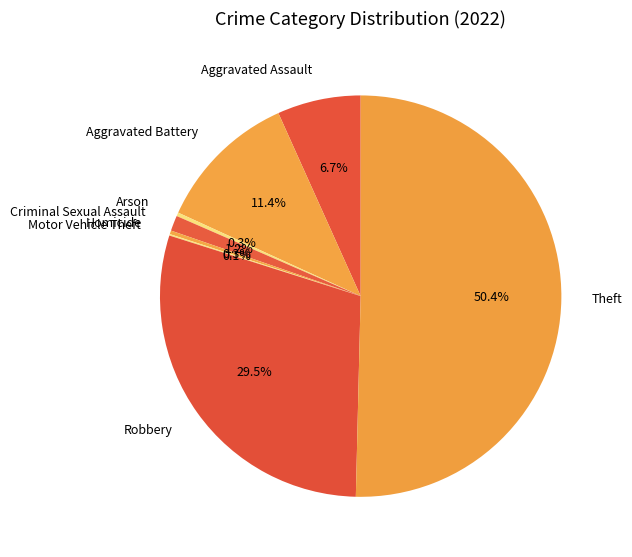

Combined, do Aggravated Assault and Aggravated Battery account for over 50%?

No